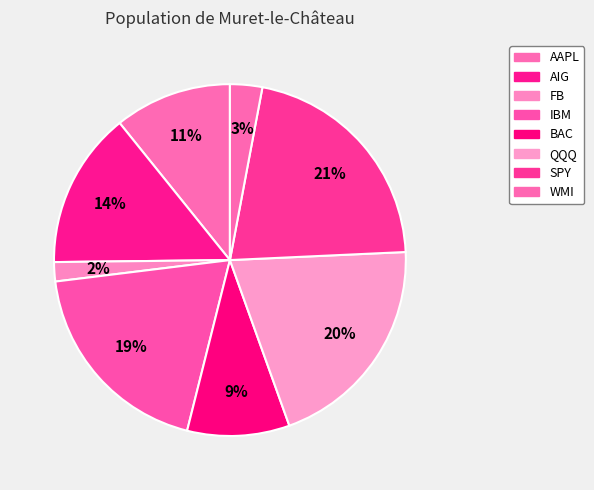

Approximately how many times larger is the value at FB compared to IBM?

0.1